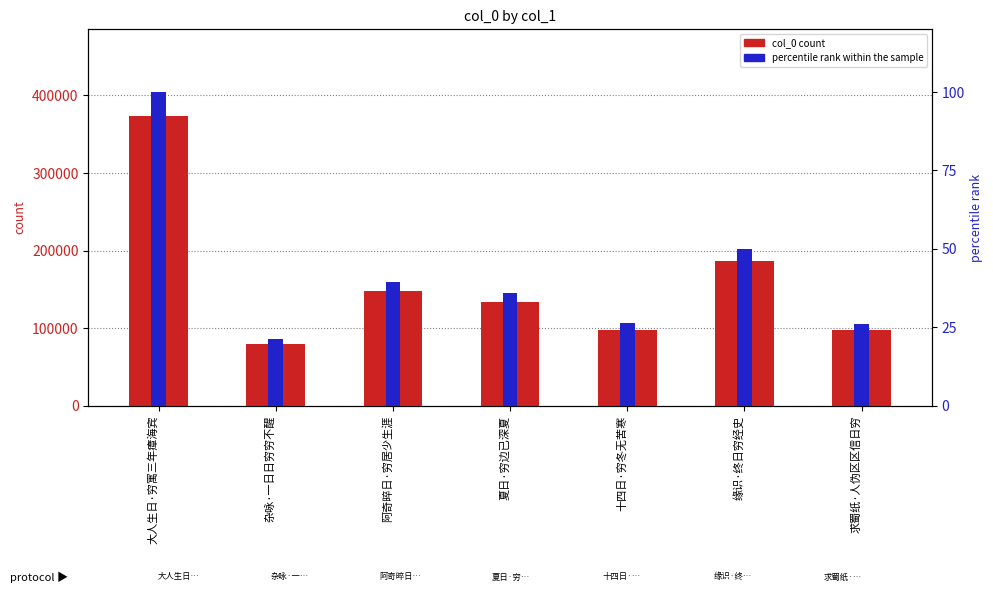

How many bars are there in total?

14